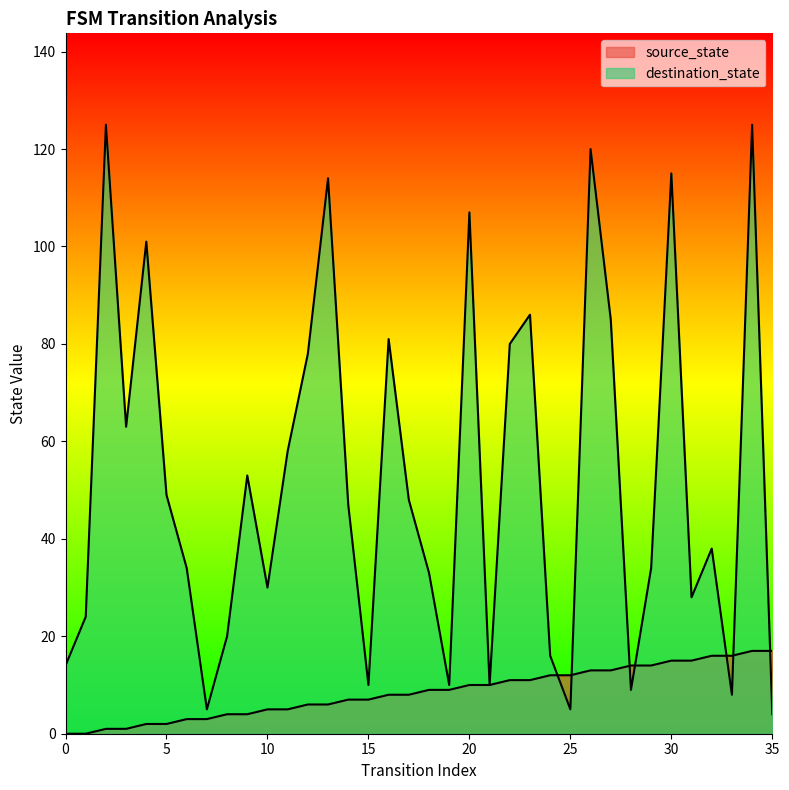

What is the difference between the maximum and second lowest values in the source_state series?

17